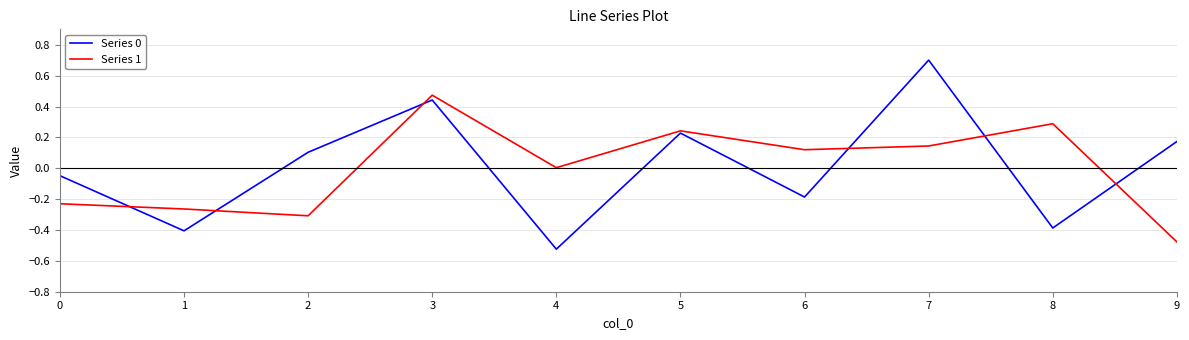

What is the greatest value displayed?

0.7